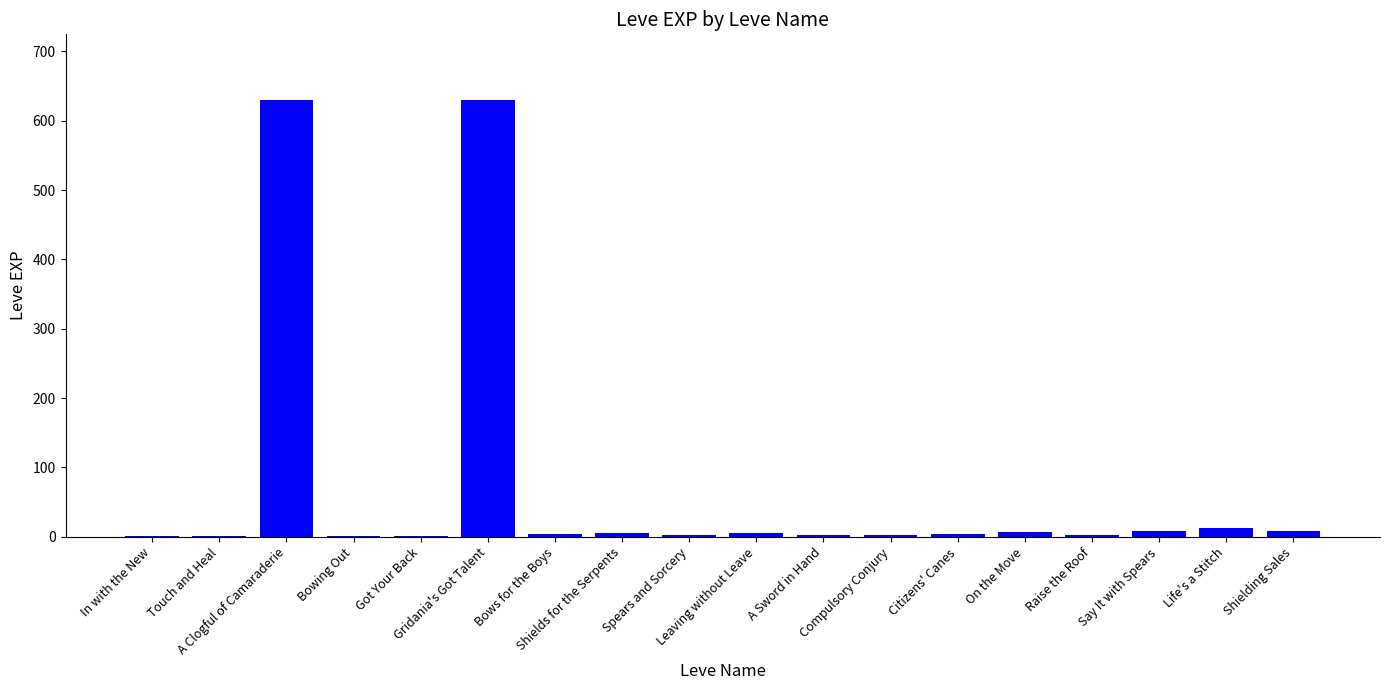

What is the greatest value displayed?

630